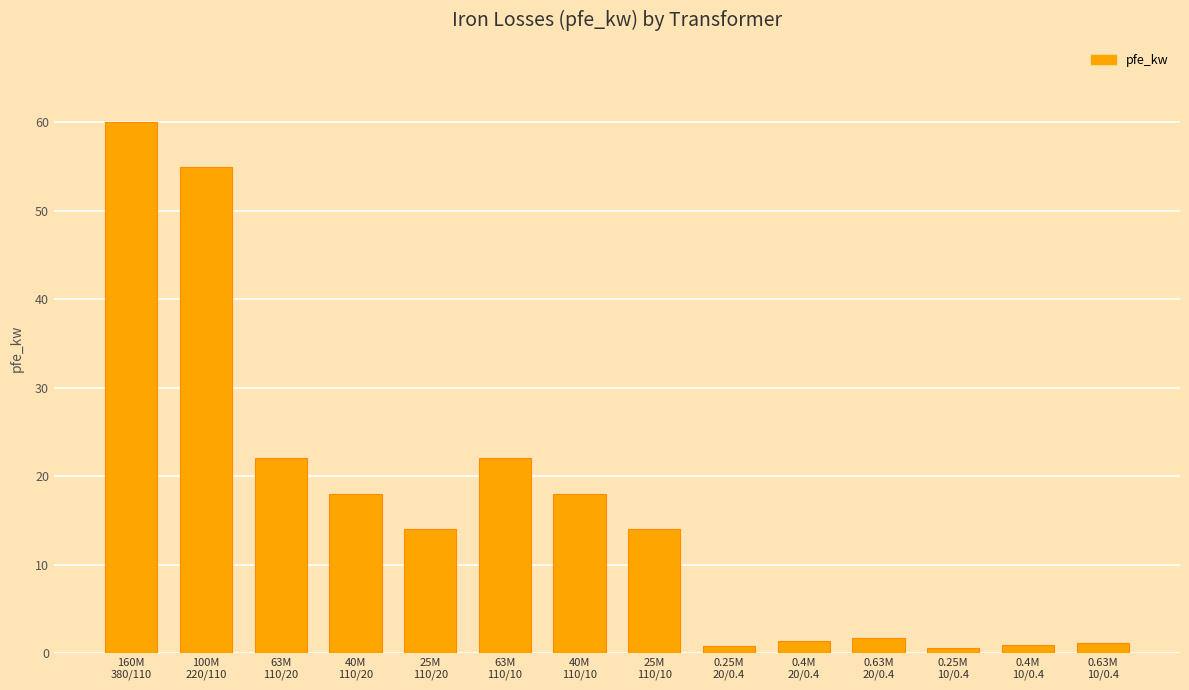

Are the bars grouped side by side (vs. stacked)?

No